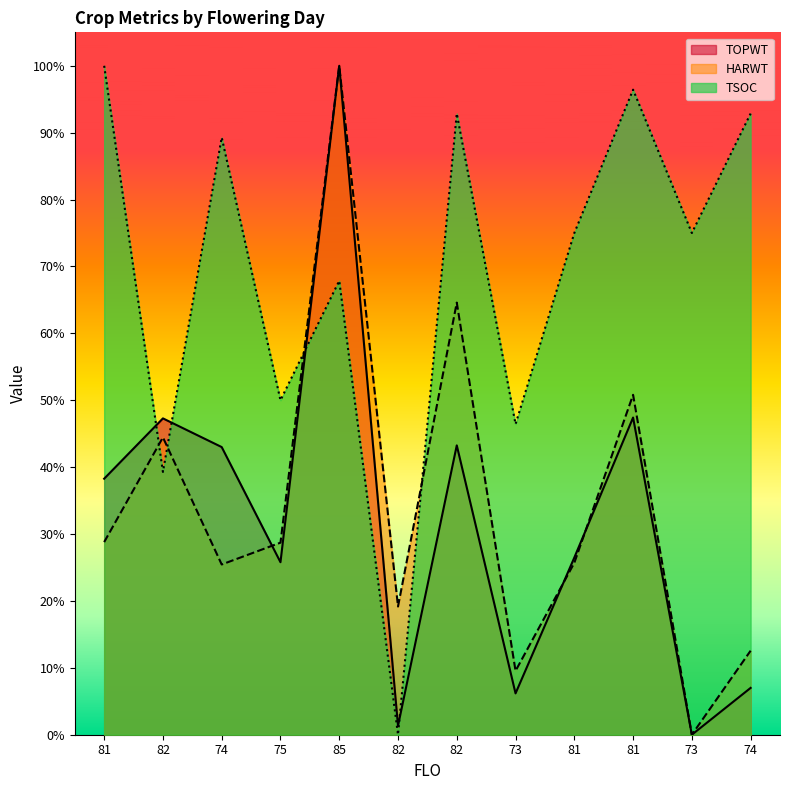

Reading left to right, extract all data points from this chart.

TOPWT: 0.4	0.5	0.4	0.3	1.0	0.0	0.4	0.1	0.3	0.5	0.0	0.1
HARWT: 0.3	0.4	0.3	0.3	1.0	0.2	0.6	0.1	0.3	0.5	0.0	0.1
TSOC: 1.0	0.4	0.9	0.5	0.7	0.0	0.9	0.5	0.8	1.0	0.8	0.9